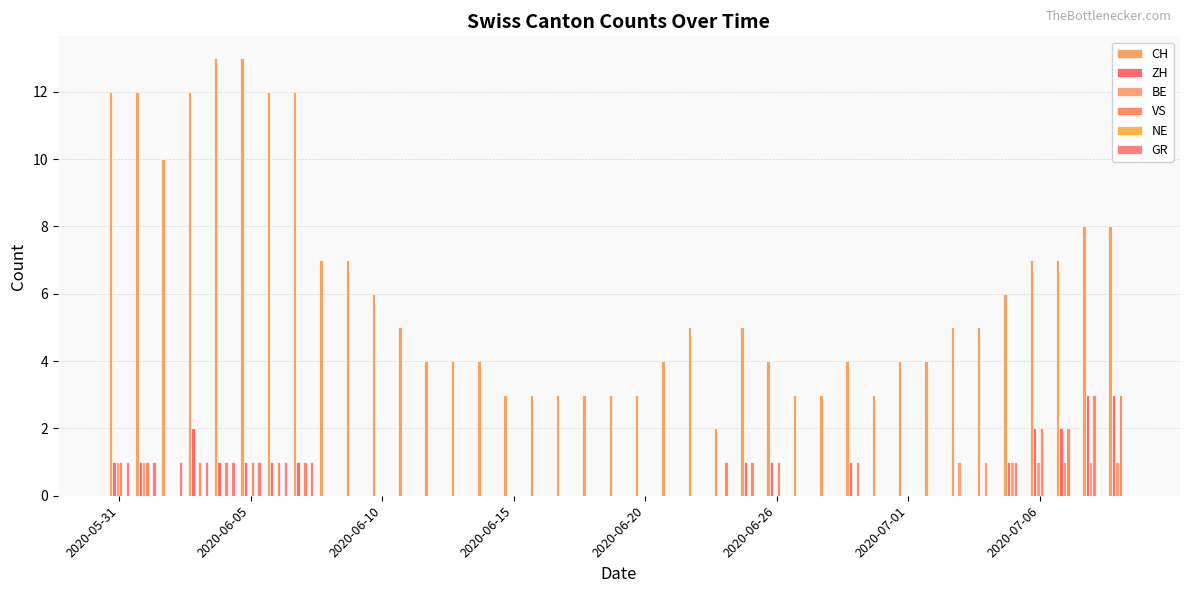

What is the lowest value of the CH series?

2